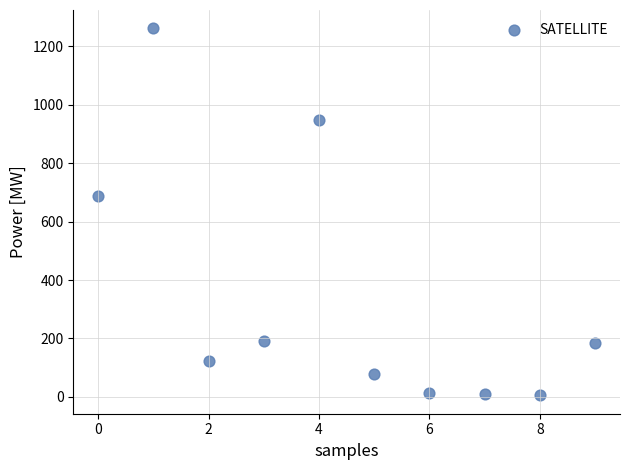

What Y value in the scatter plot is closest to 633?

686.2